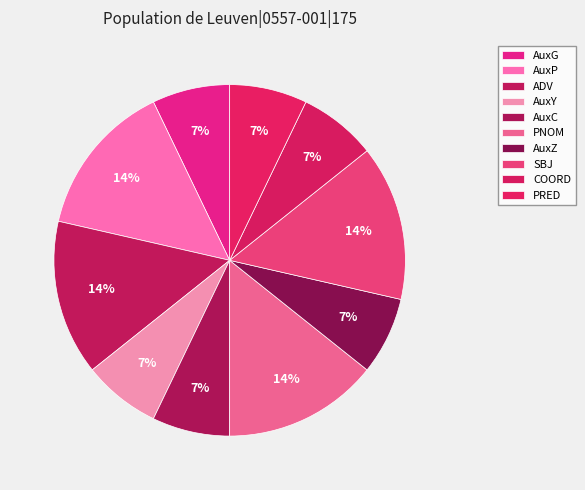

Is PRED the majority of the pie?

No